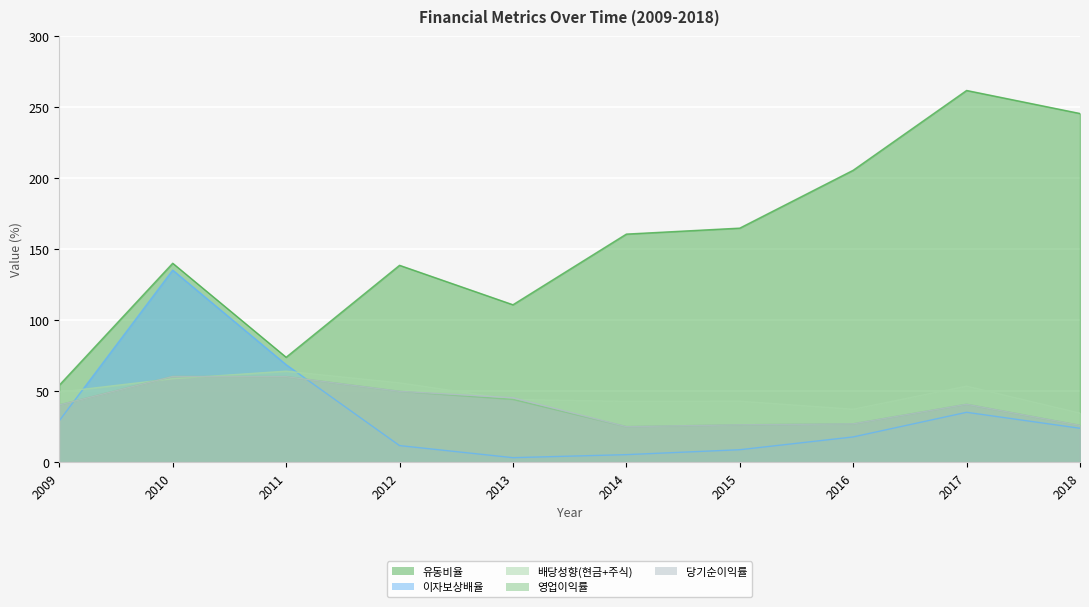

At which category is the sum across all series the highest?

2010